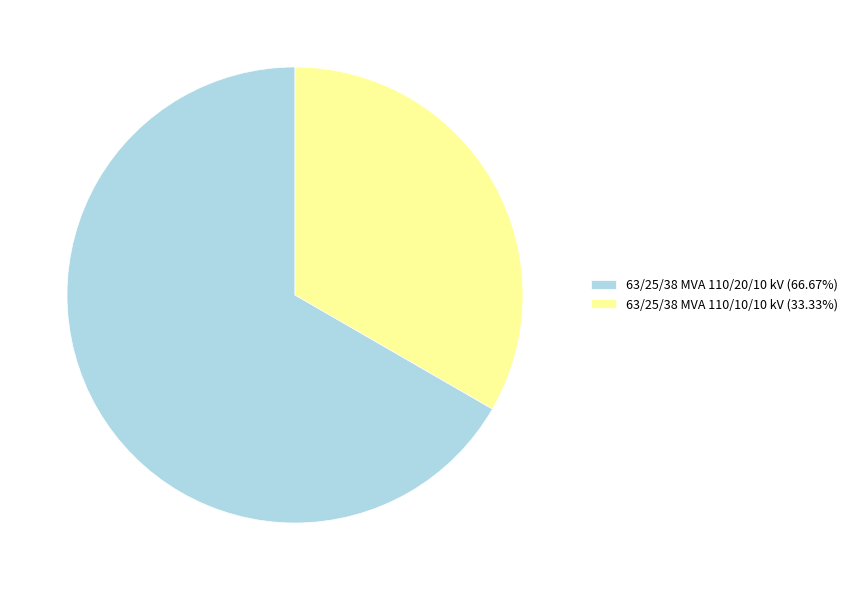

Is there a majority slice in this chart?

Yes